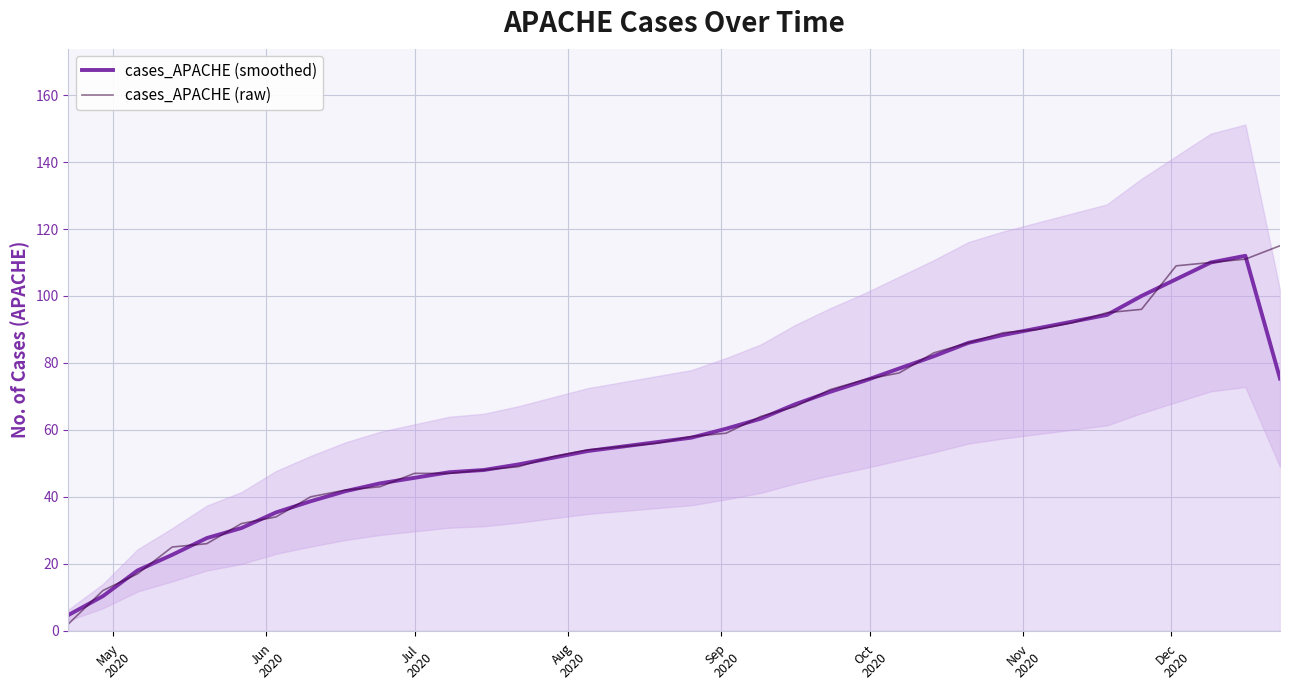

How many lines are shown in the chart?

2